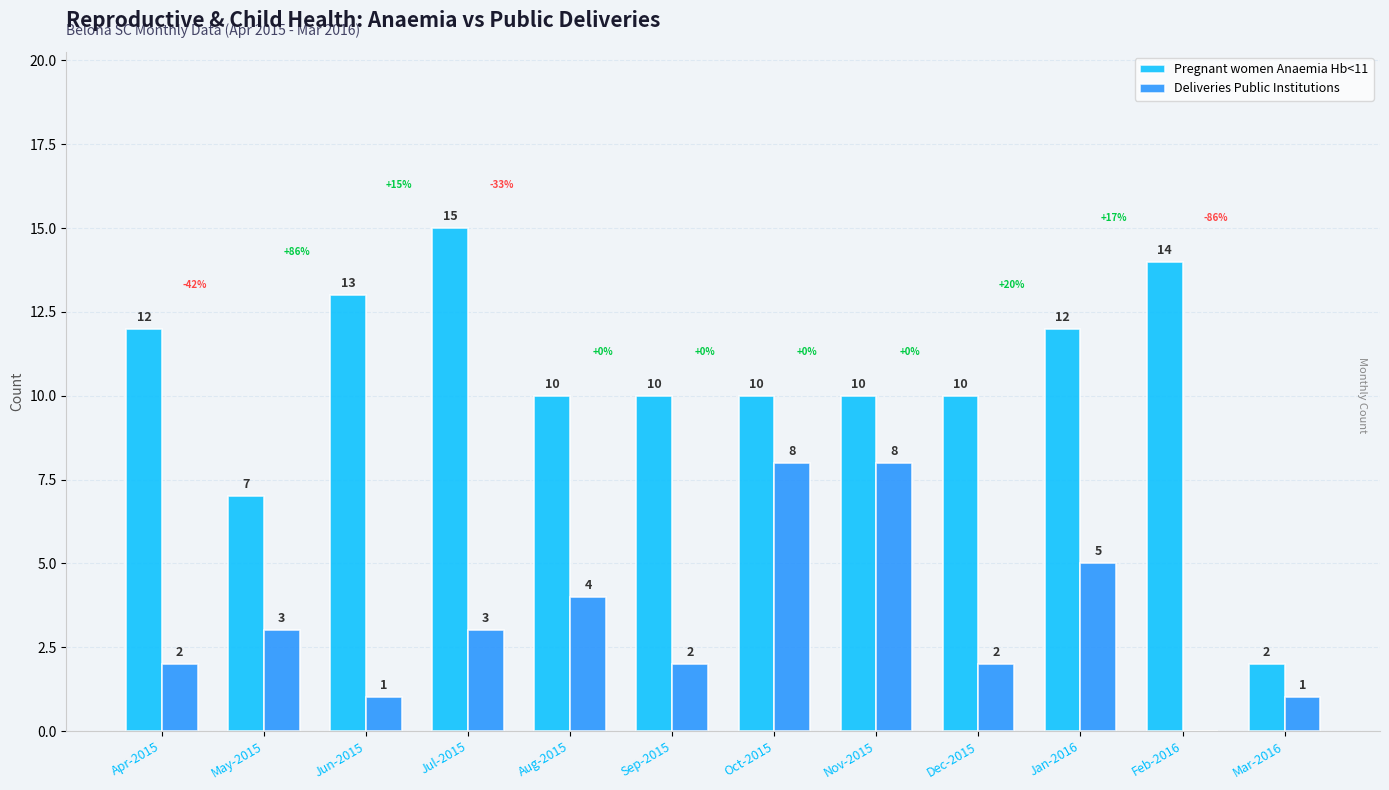

At which label does Pregnant women Anaemia Hb<11 reach its peak?

Jul-2015